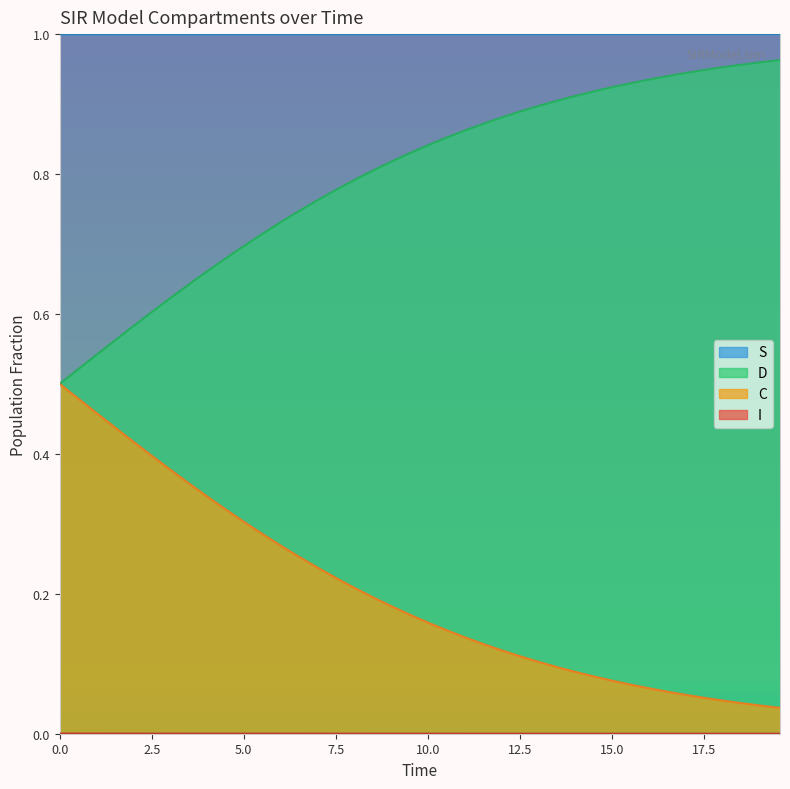

How many lines are shown in the chart?

4